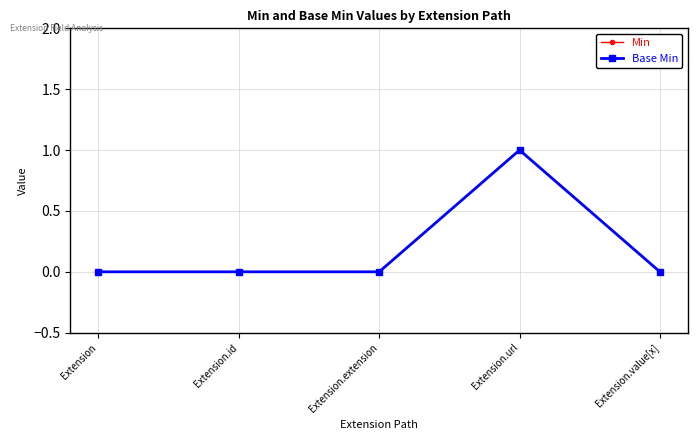

Is this an area chart (filled region under the line)?

No